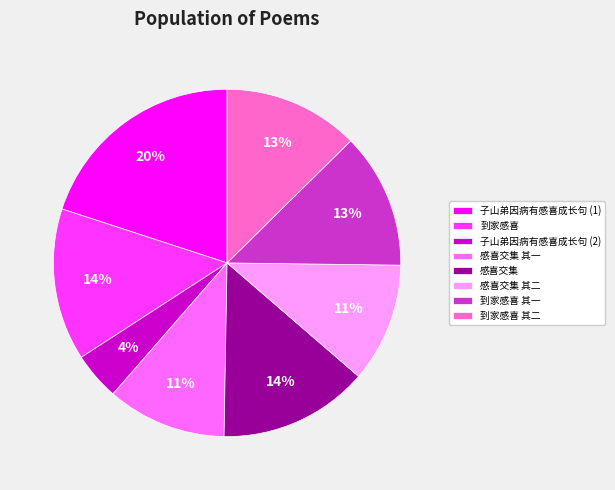

To the nearest percent, what percentage of the pie is 到家感喜 其一?

13%